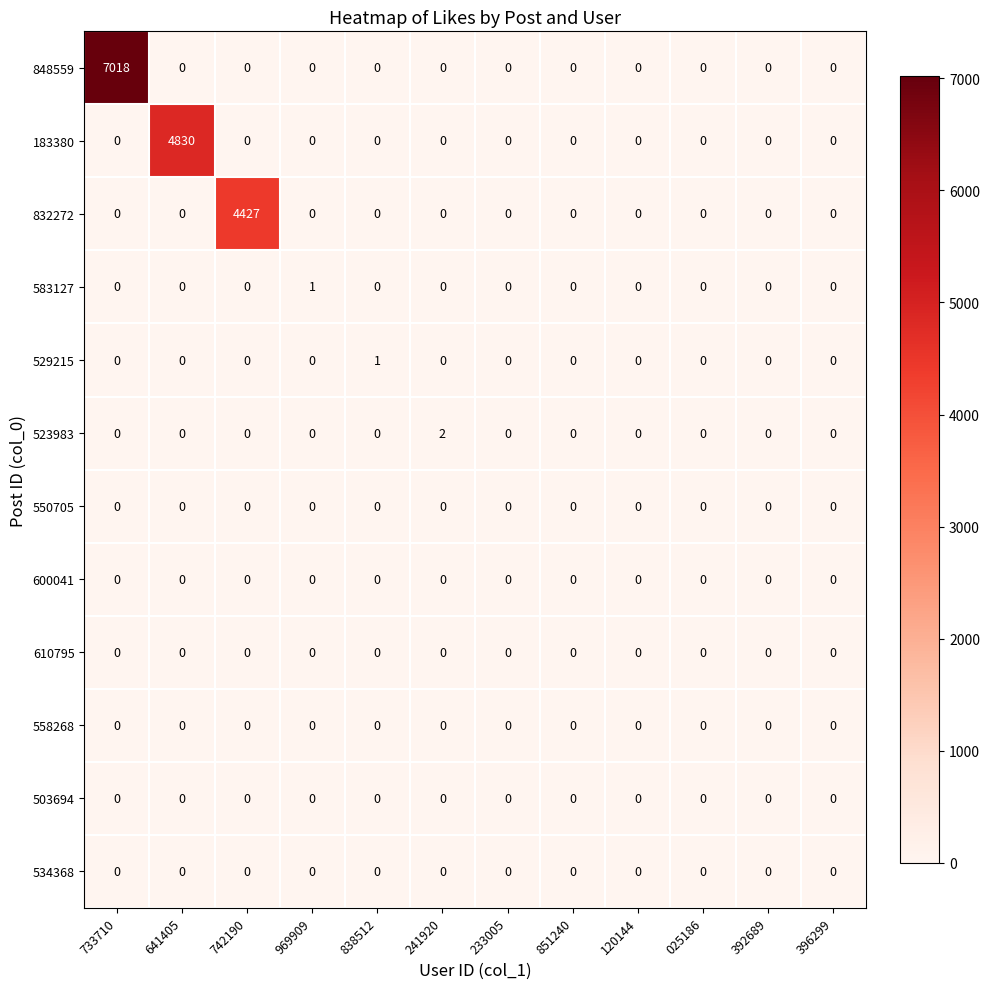

What is the greatest value displayed?

7018